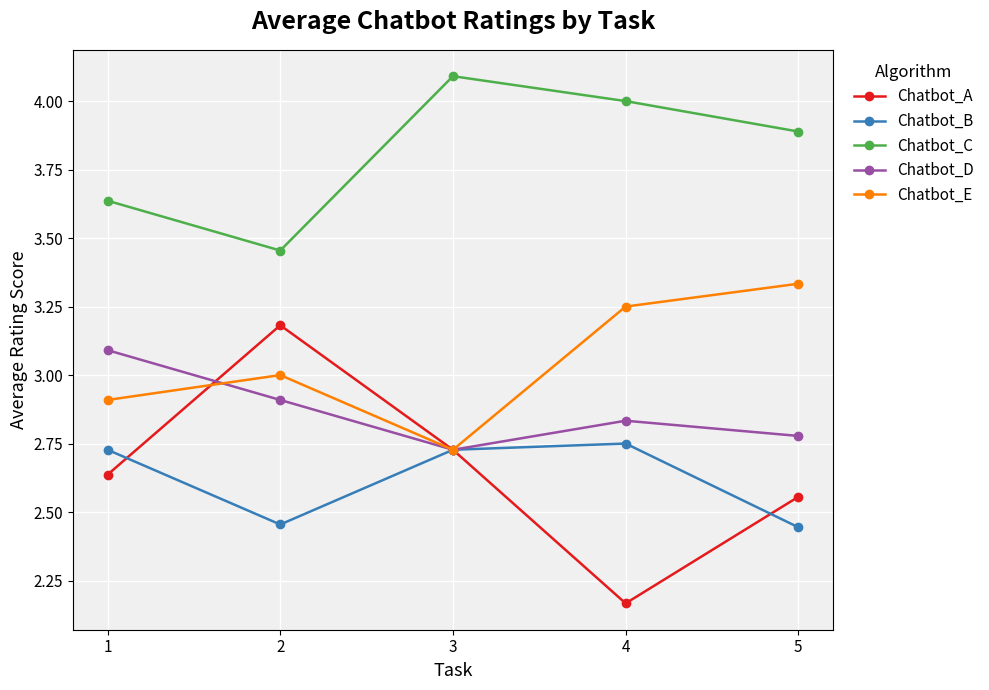

Rank the series at 4 from lowest to highest value.

Chatbot_A, Chatbot_B, Chatbot_D, Chatbot_E, Chatbot_C